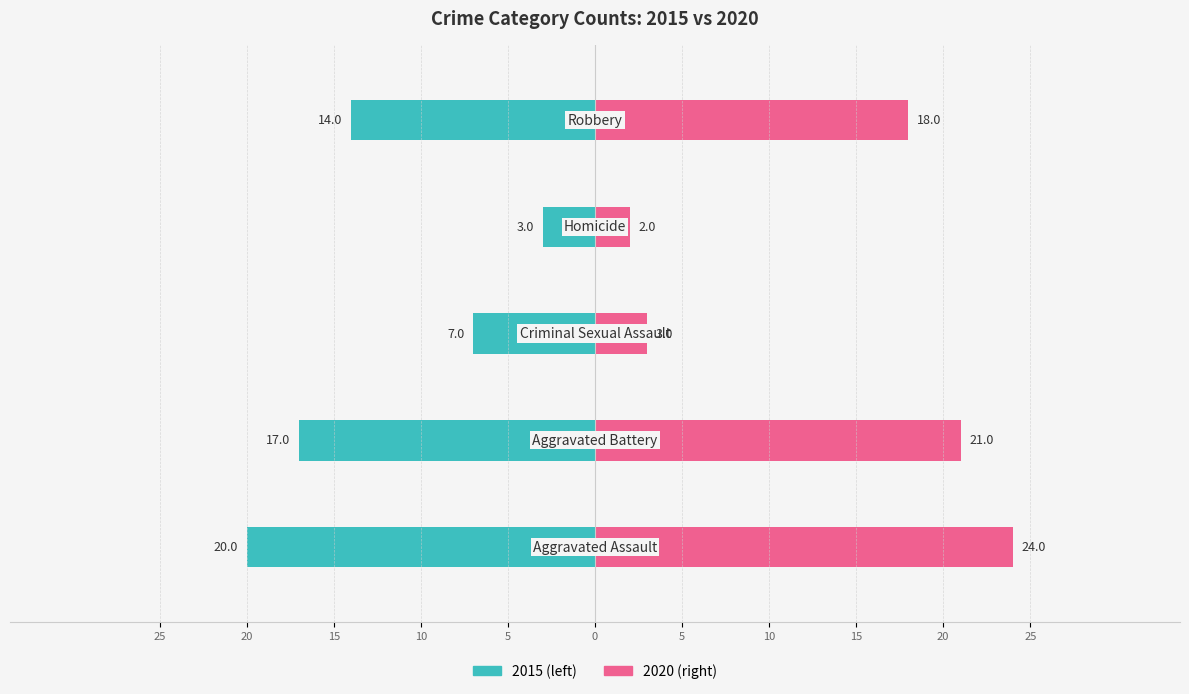

How many values in the 2015 series are below -14?

2